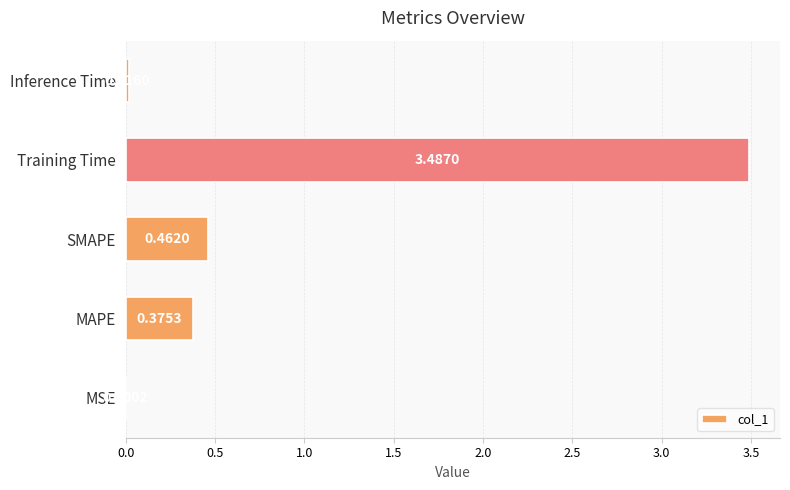

At which label is the value closest to 1?

SMAPE